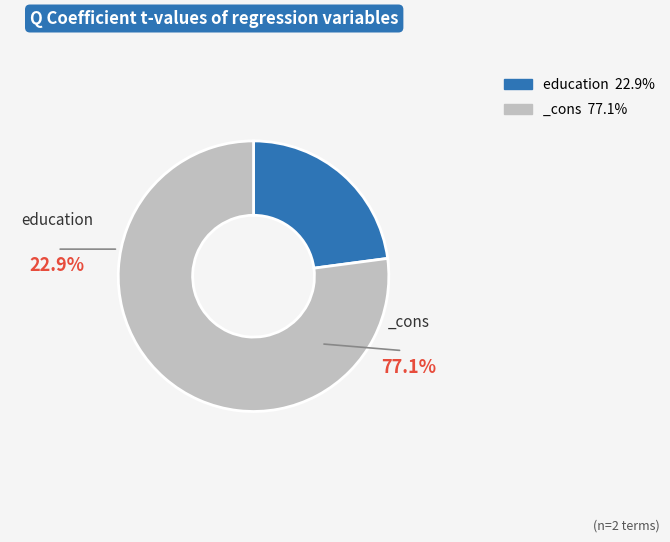

Is it true that _cons is 71% of the pie?

False